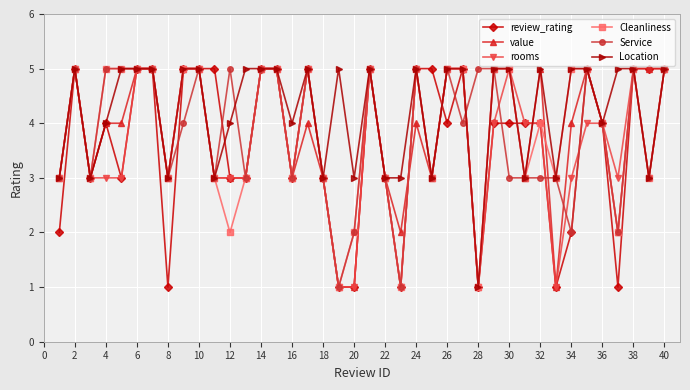

Which series has the largest total across all categories?

Location